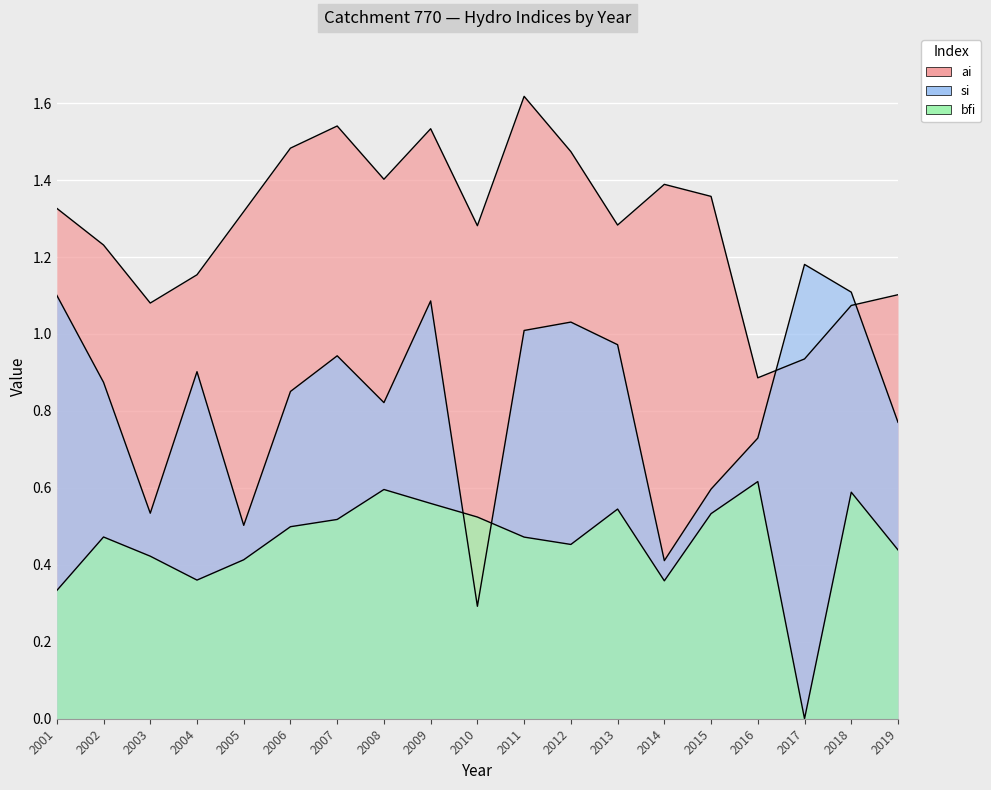

What is the difference between the maximum and minimum values in the ai series?

0.7